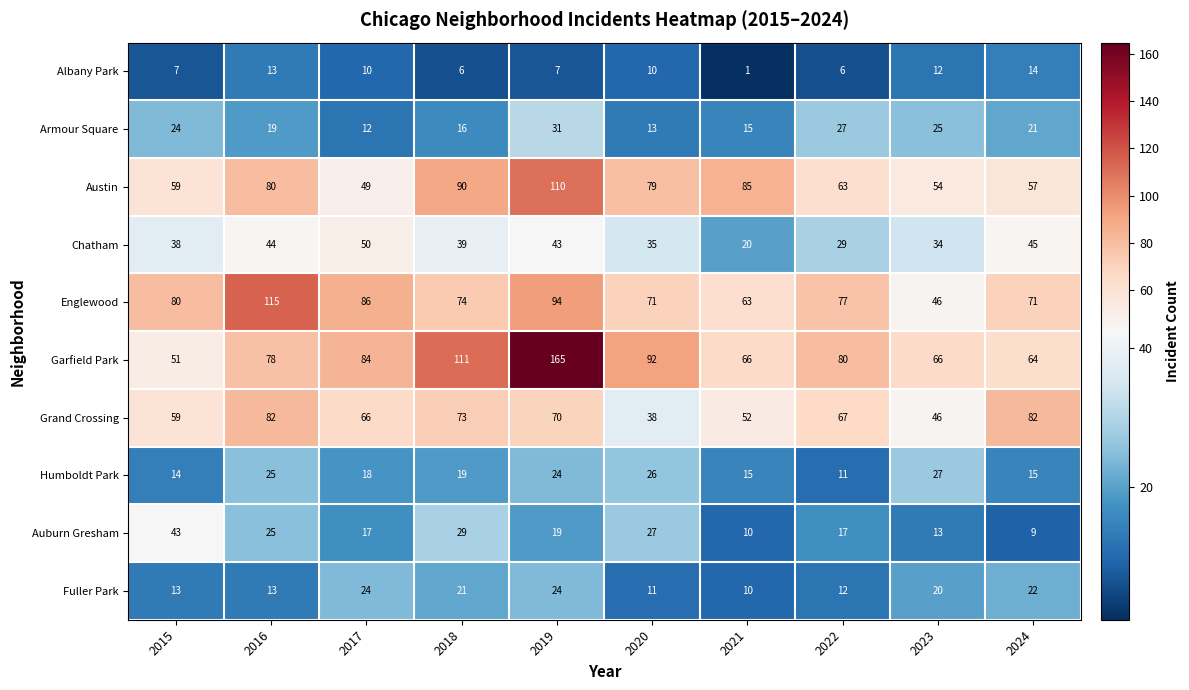

How many distinct data groups are displayed?

10